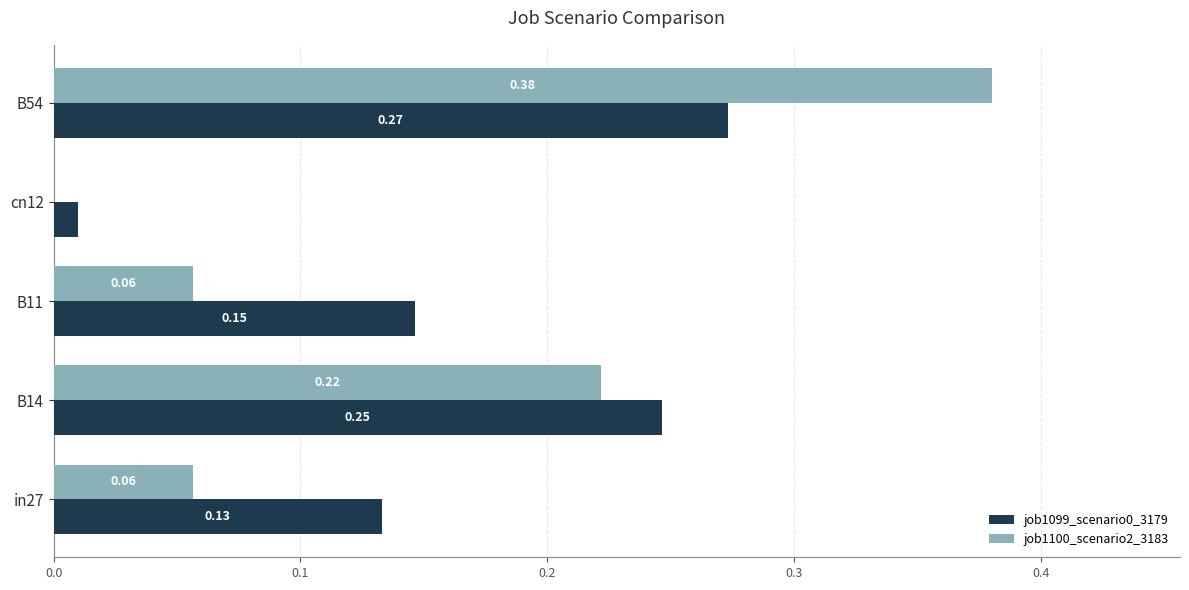

At which category is the sum across all series the highest?

B54